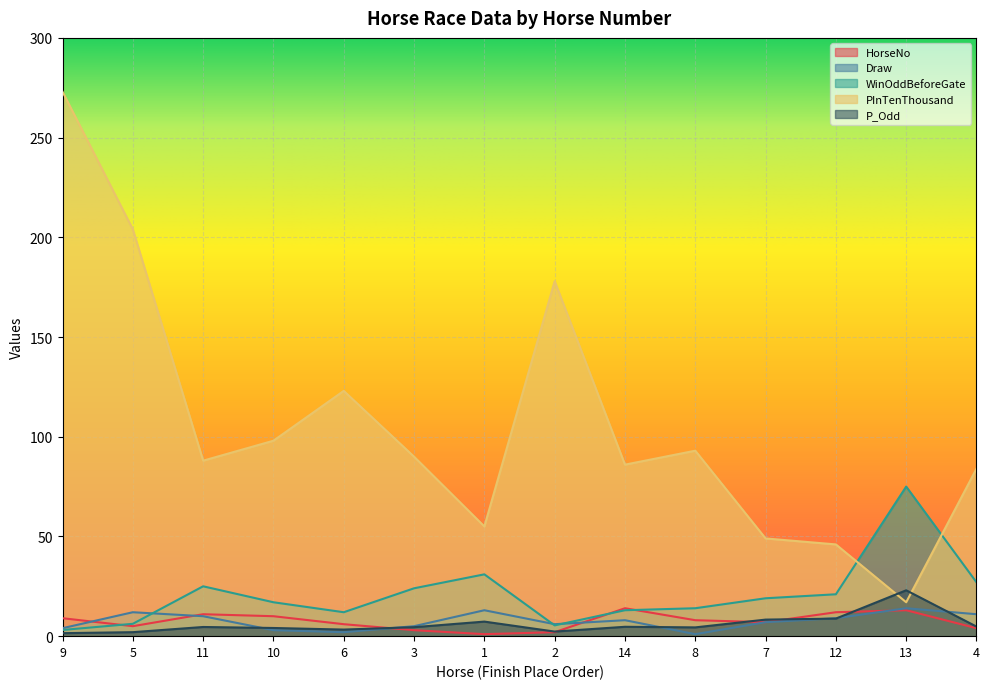

Reading left to right, list all the values displayed in this chart.

HorseNo: 9=9.0	5=5.0	11=11.0	10=10.0	6=6.0	3=3.0	1=1.0	2=2.0	14=14.0	8=8.0	7=7.0	12=12.0	13=13.0	4=4.0
Draw: 9=4.0	5=12.0	11=10.0	10=3.0	6=2.0	3=5.0	1=13.0	2=6.0	14=8.0	8=1.0	7=7.0	12=9.0	13=14.0	4=11.0
WinOddBeforeGate: 9=3.1	5=6.2	11=25.0	10=17.0	6=12.0	3=24.0	1=31.0	2=5.4	14=13.0	8=14.0	7=19.0	12=21.0	13=75.0	4=27.0
PInTenThousand: 9=273.0	5=204.0	11=88.0	10=98.0	6=123.0	3=90.0	1=55.0	2=178.0	14=86.0	8=93.0	7=49.0	12=46.0	13=17.0	4=84.0
P_Odd: 9=1.5	5=2.0	11=4.6	10=4.1	6=3.3	3=4.5	1=7.3	2=2.3	14=4.7	8=4.4	7=8.3	12=8.8	13=23.0	4=4.8